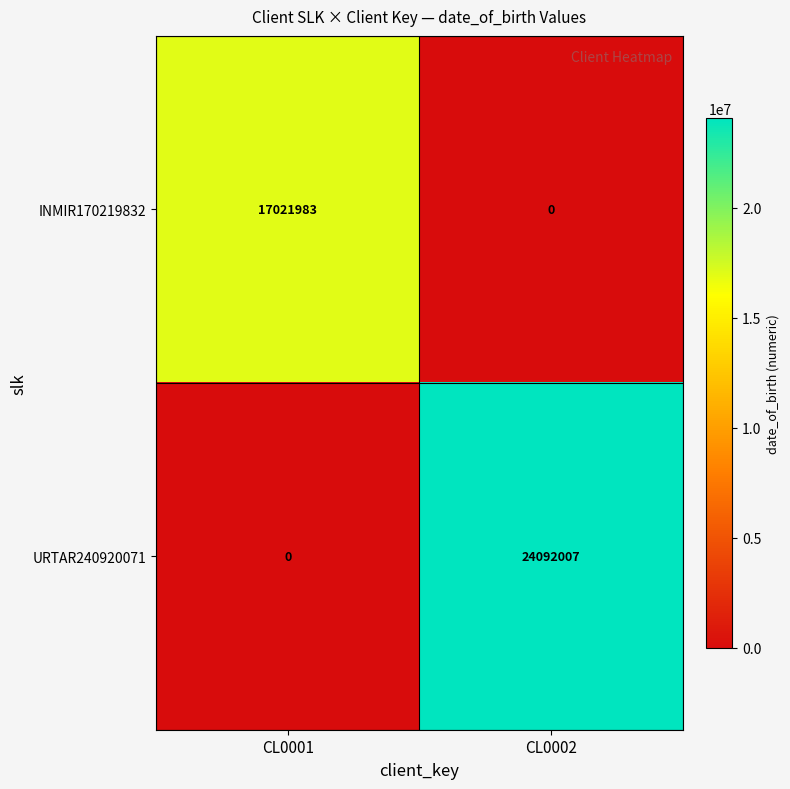

Which category has the lowest value in the URTAR240920071 series?

CL0001